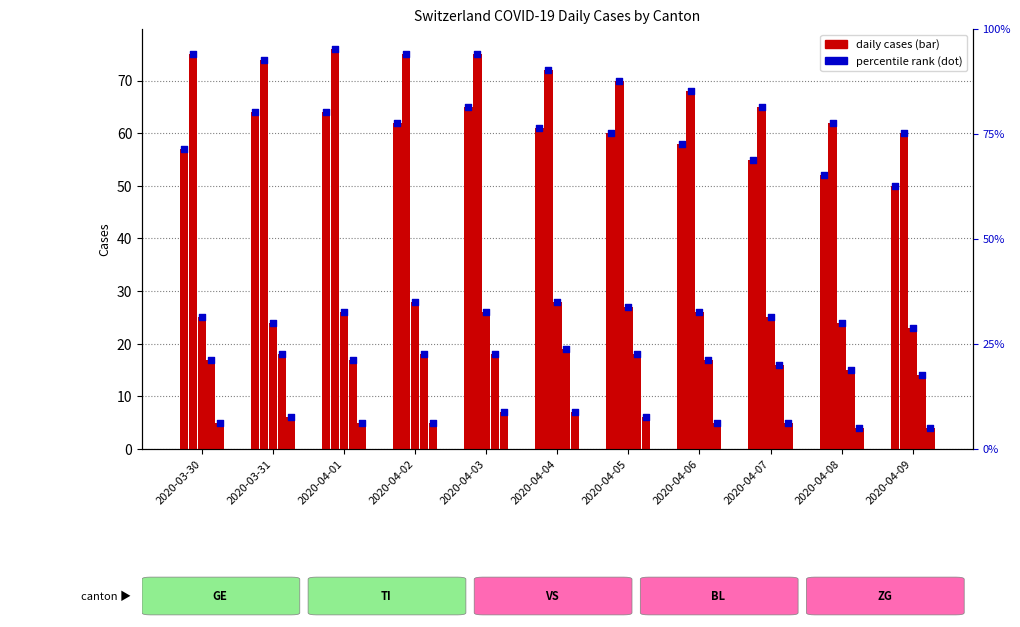

At which category is the sum across all series the highest?

2020-04-03